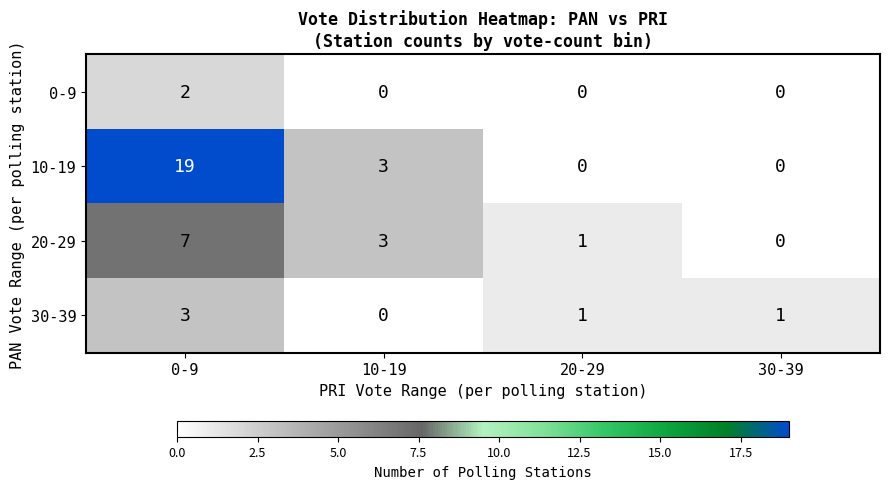

What is the sum of the 10-19 values at 0-9 and 10-19?

22